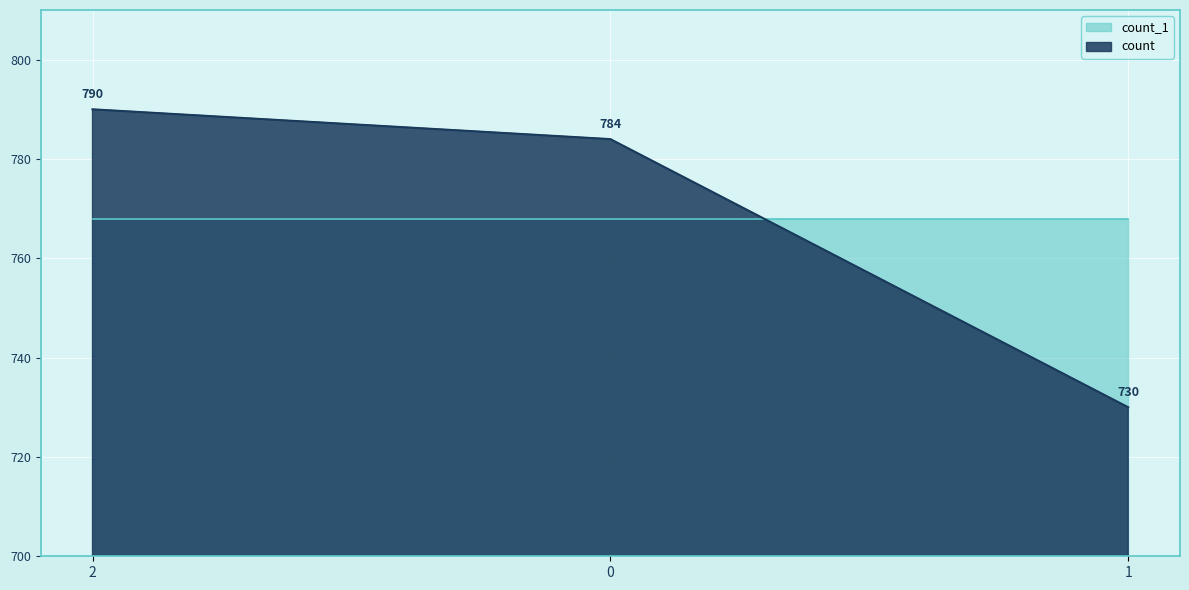

List the labels in order of value, smallest first.

1, 0, 2